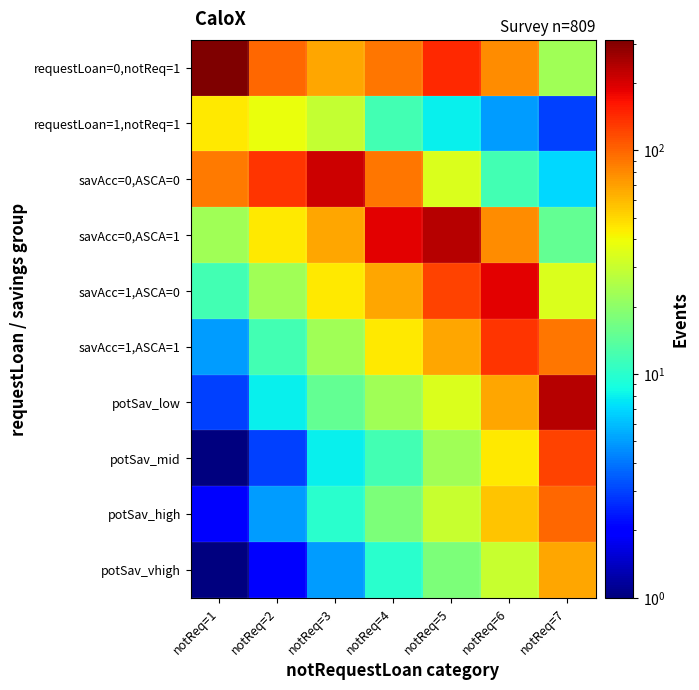

How many distinct data groups are displayed?

10